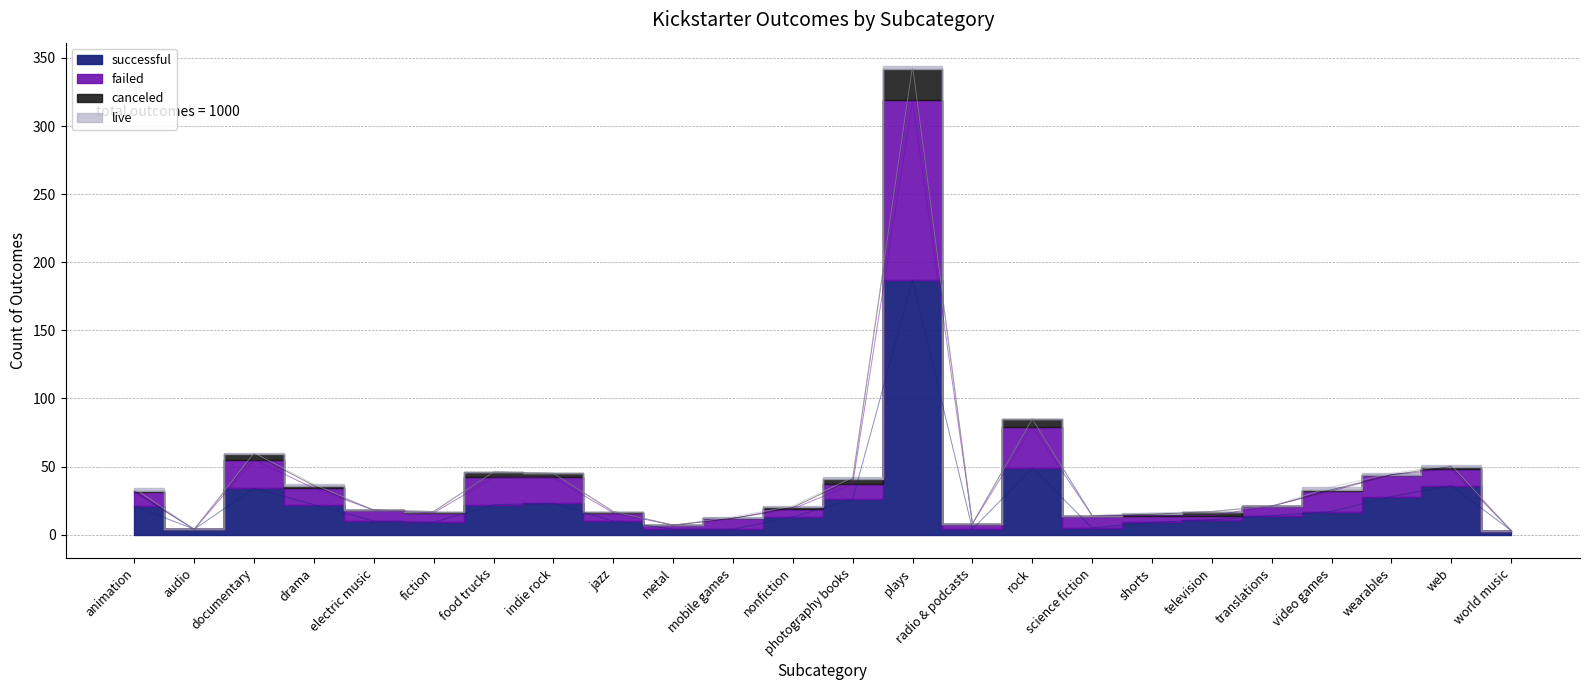

How many categories are shown in the chart?

24